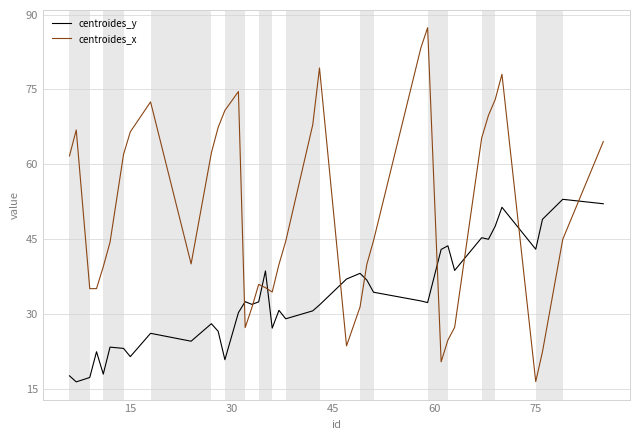

List the series in order of their overall mean, highest first.

centroides_x, centroides_y